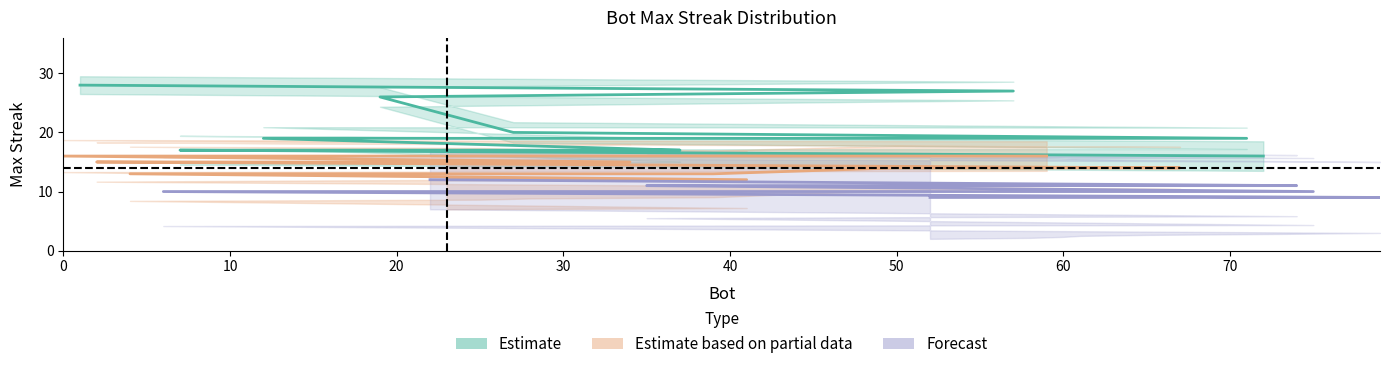

Reading left to right, list all the values displayed in this chart.

1=28	57=27	19=26	27=20	71=19	12=19	37=17	32=17	29=17	20=17	17=17	10=17	7=17	72=16	59=16	0=16	34=15	15=15	2=15	67=14	50=14	39=13	28=13	25=13	4=13	41=12	23=12	22=12	74=11	51=11	35=11	75=10	6=10	79=9	73=9	65=9	61=9	60=9	58=9	52=9